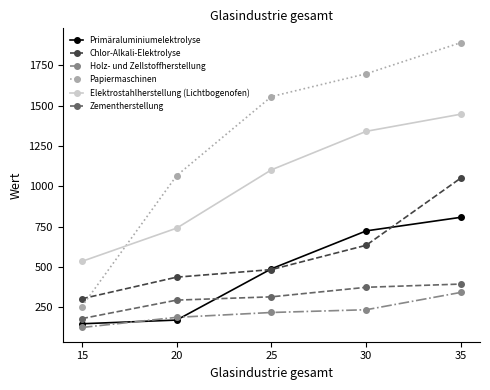

What is the minimum value shown in the chart?

125.0